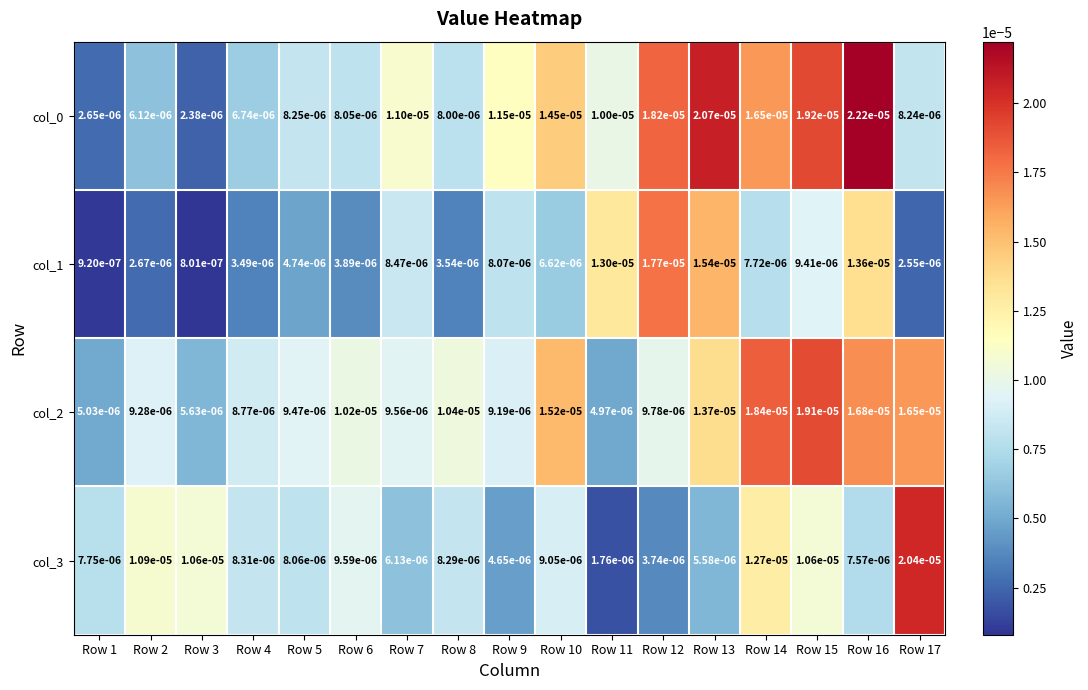

Is the value of col_0 at Row 7 greater than the value of col_1 at Row 6?

Yes